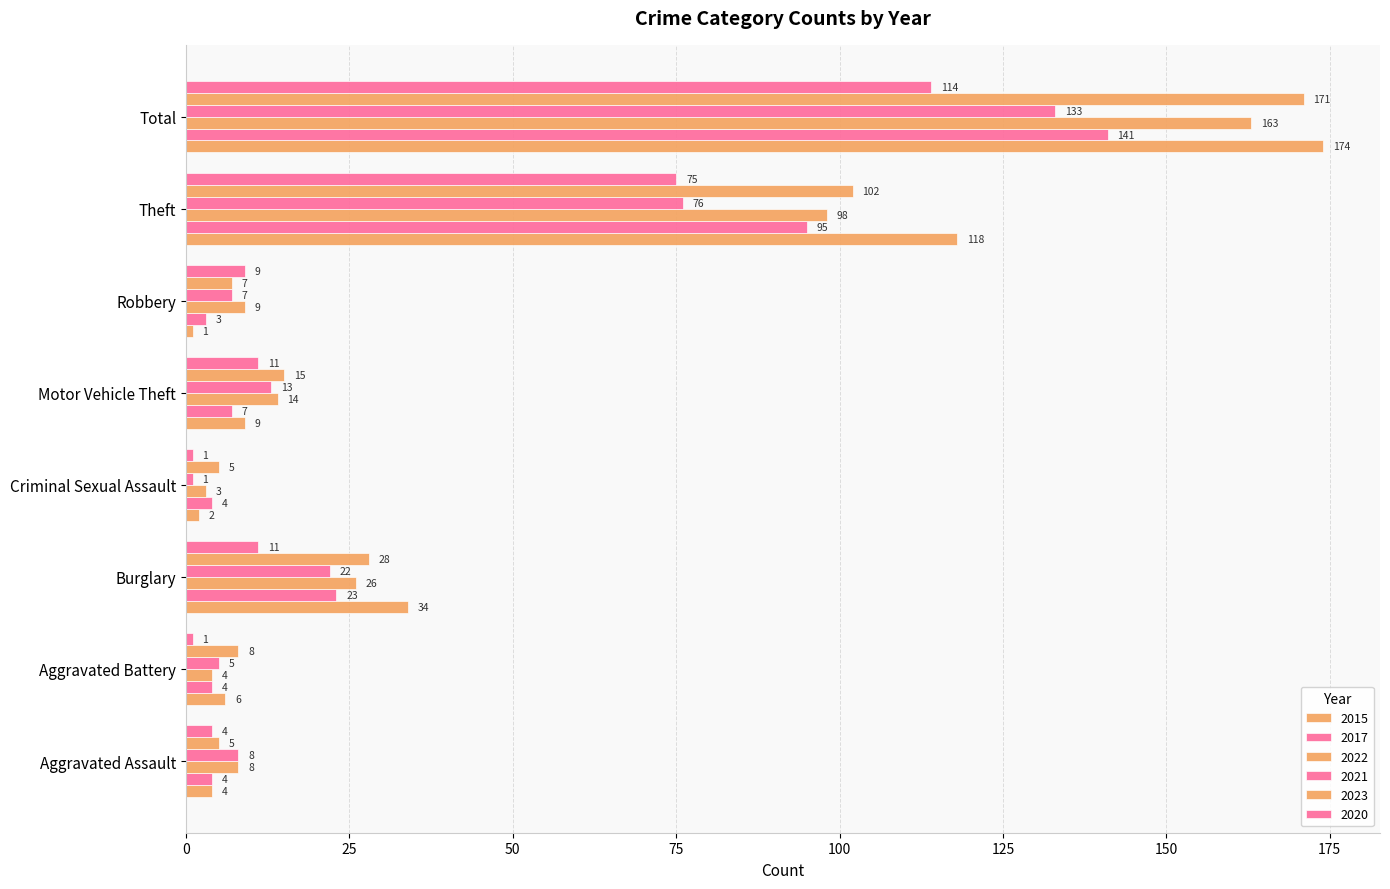

Reading left to right, extract all data points from this chart.

2015: Aggravated Assault=4	Aggravated Battery=6	Burglary=34	Criminal Sexual Assault=2	Motor Vehicle Theft=9	Robbery=1	Theft=118	Total=174
2017: Aggravated Assault=4	Aggravated Battery=4	Burglary=23	Criminal Sexual Assault=4	Motor Vehicle Theft=7	Robbery=3	Theft=95	Total=141
2022: Aggravated Assault=8	Aggravated Battery=4	Burglary=26	Criminal Sexual Assault=3	Motor Vehicle Theft=14	Robbery=9	Theft=98	Total=163
2021: Aggravated Assault=8	Aggravated Battery=5	Burglary=22	Criminal Sexual Assault=1	Motor Vehicle Theft=13	Robbery=7	Theft=76	Total=133
2023: Aggravated Assault=5	Aggravated Battery=8	Burglary=28	Criminal Sexual Assault=5	Motor Vehicle Theft=15	Robbery=7	Theft=102	Total=171
2020: Aggravated Assault=4	Aggravated Battery=1	Burglary=11	Criminal Sexual Assault=1	Motor Vehicle Theft=11	Robbery=9	Theft=75	Total=114